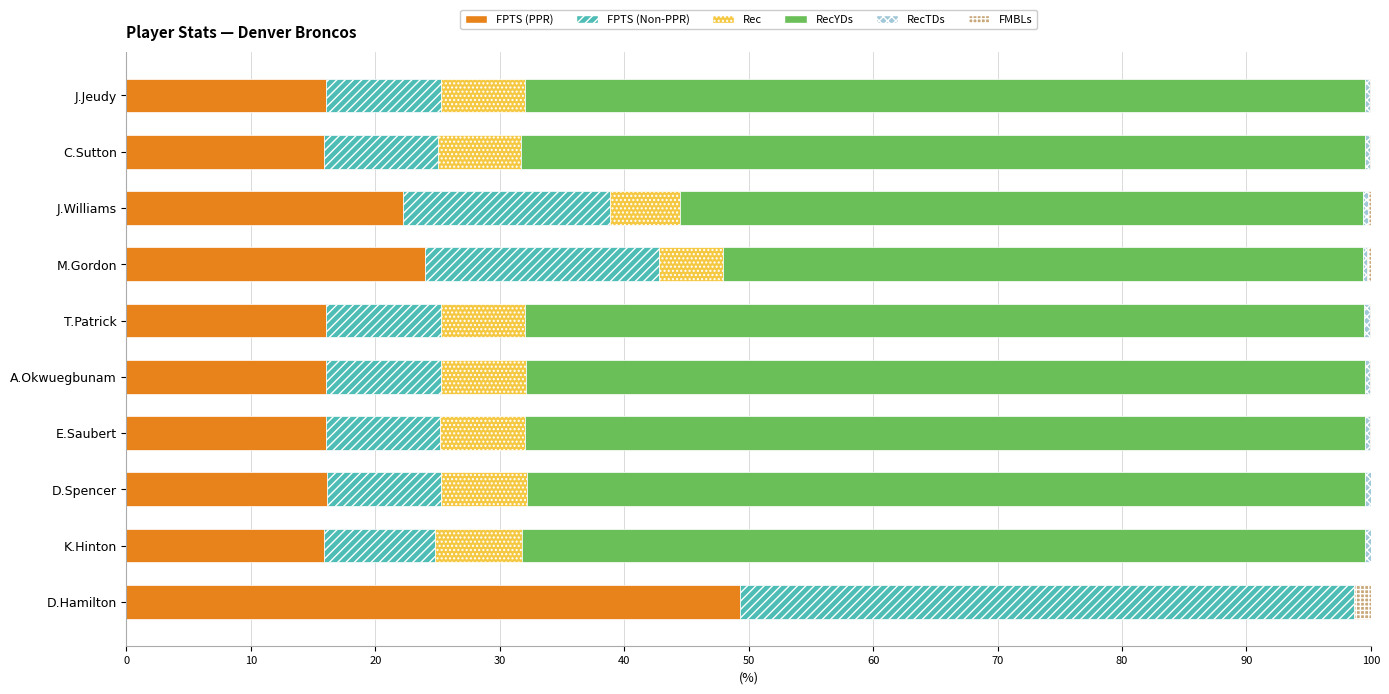

True or false: FPTS (PPR) has a value of 24.0 at M.Gordon.

True